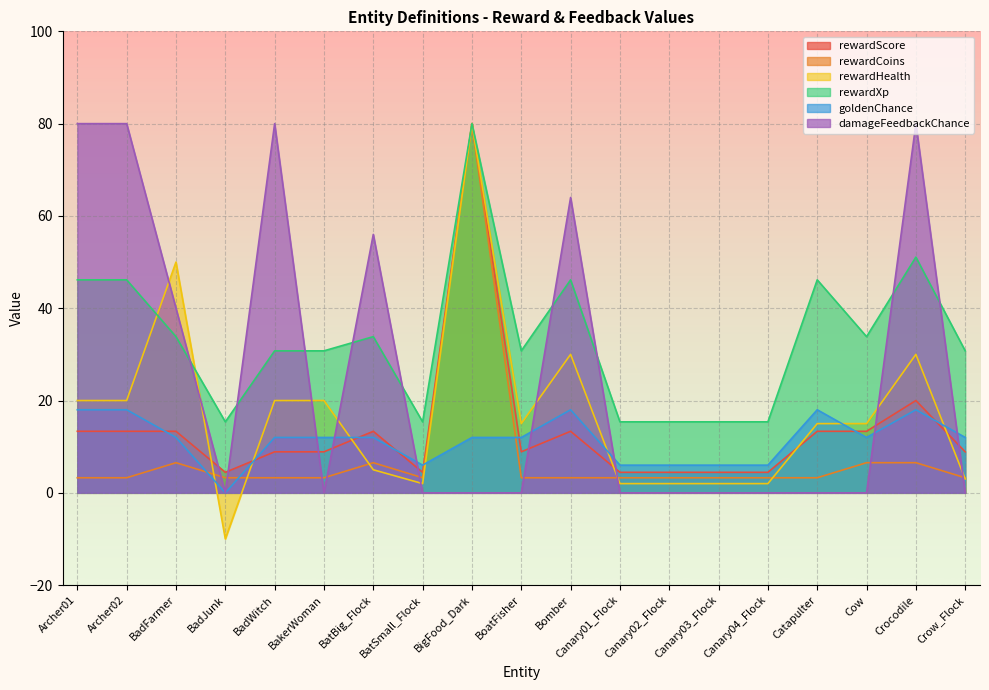

Between BakerWoman and Crow_Flock, which is larger?

BakerWoman